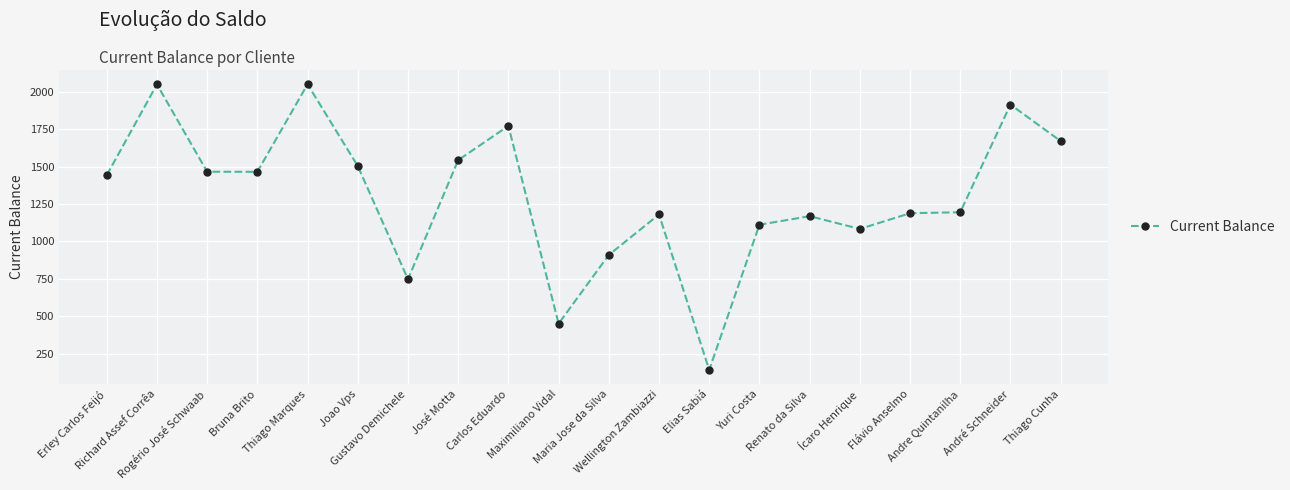

True or false: the data shows 680.5 at Andre Quintanilha.

False